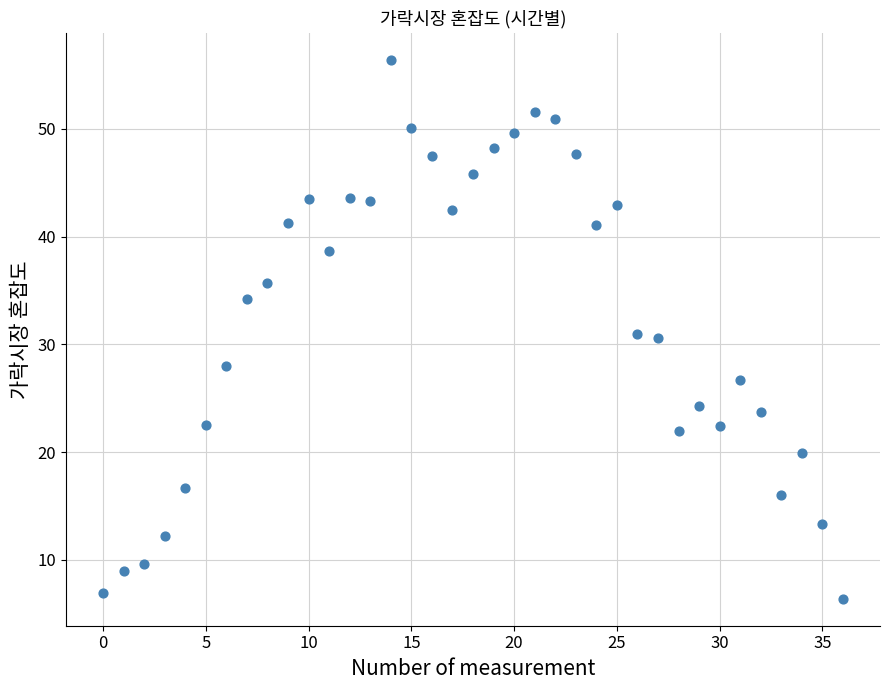

What is the range of Y values (max minus min)?

50.0